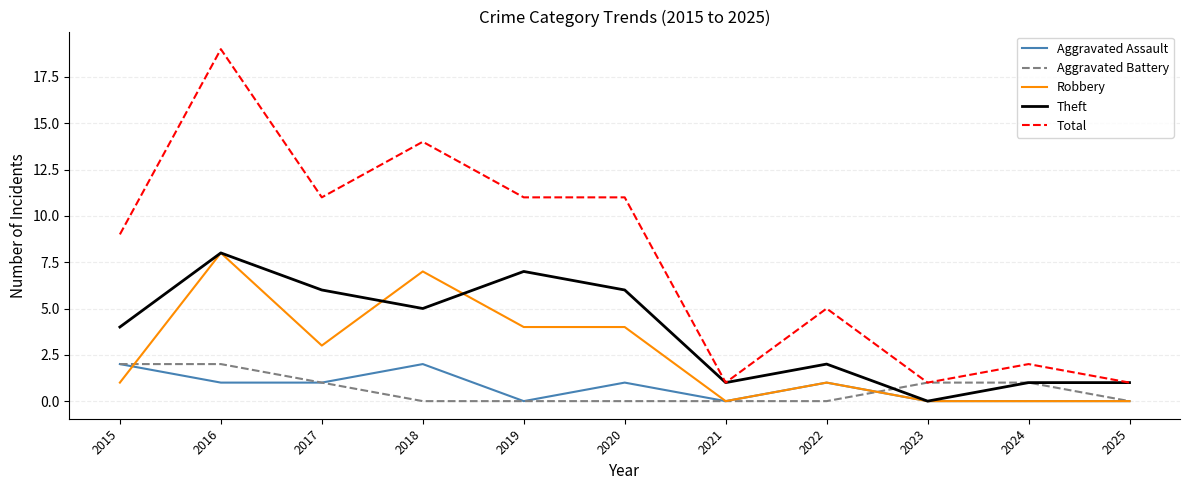

True or false: Aggravated Assault has more than 1 interior local peaks.

True